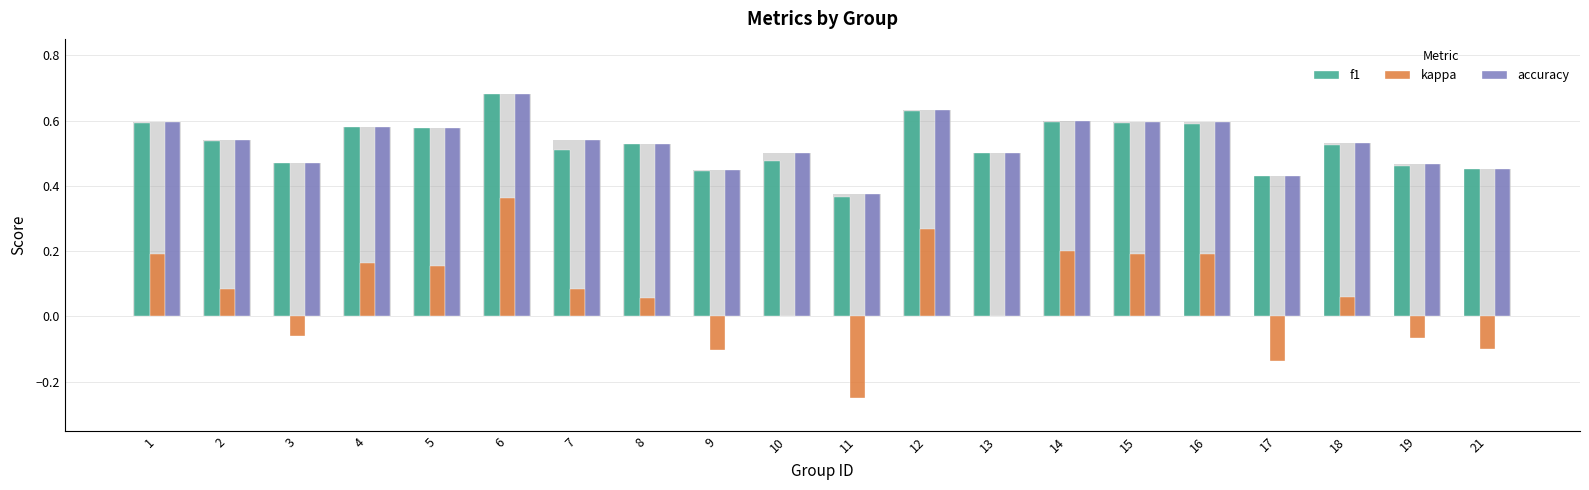

Which label corresponds to the largest value in the chart?

6